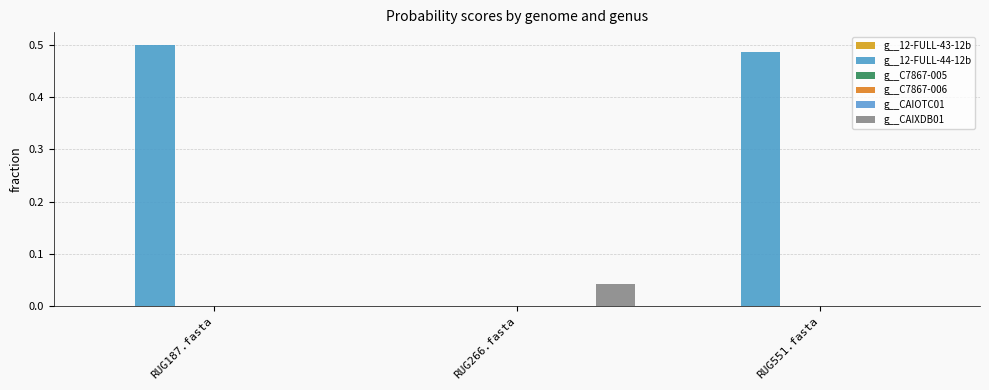

Which series has the largest total across all categories?

g__12-FULL-44-12b